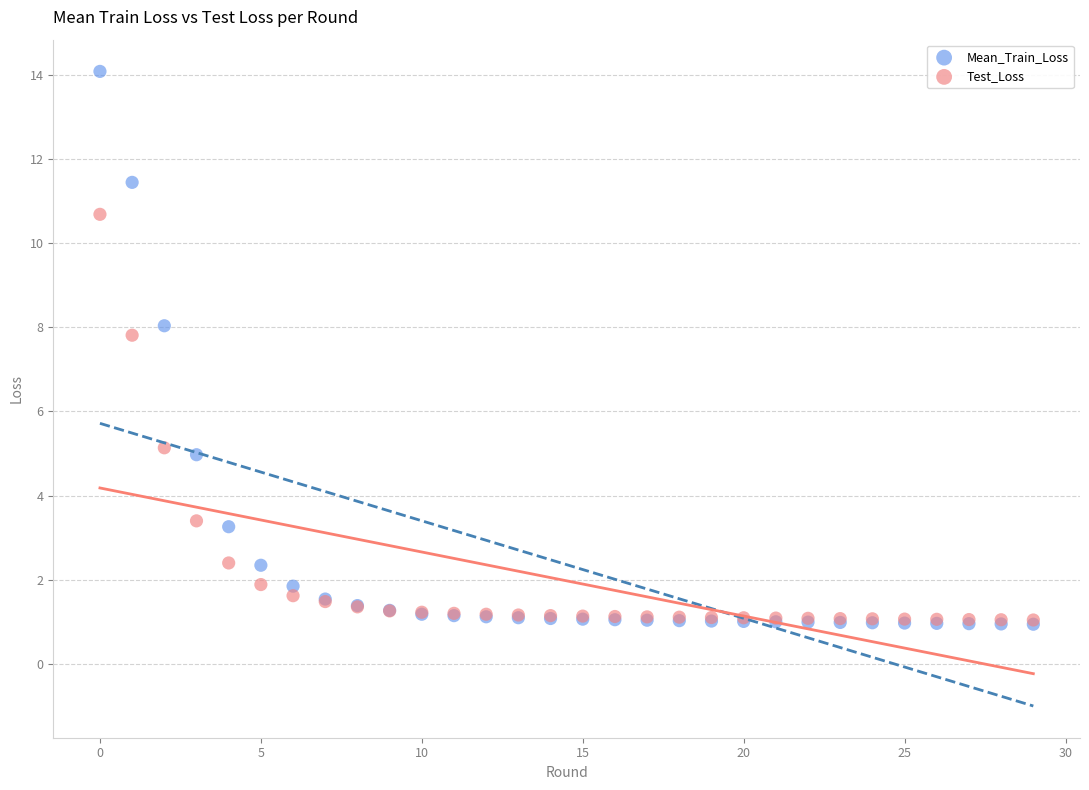

What are all the series names shown in the legend?

Mean_Train_Loss, Test_Loss